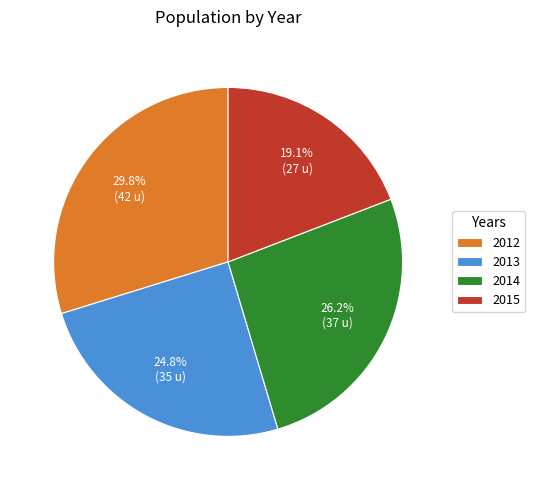

Is there any slice that represents more than half of the pie?

No